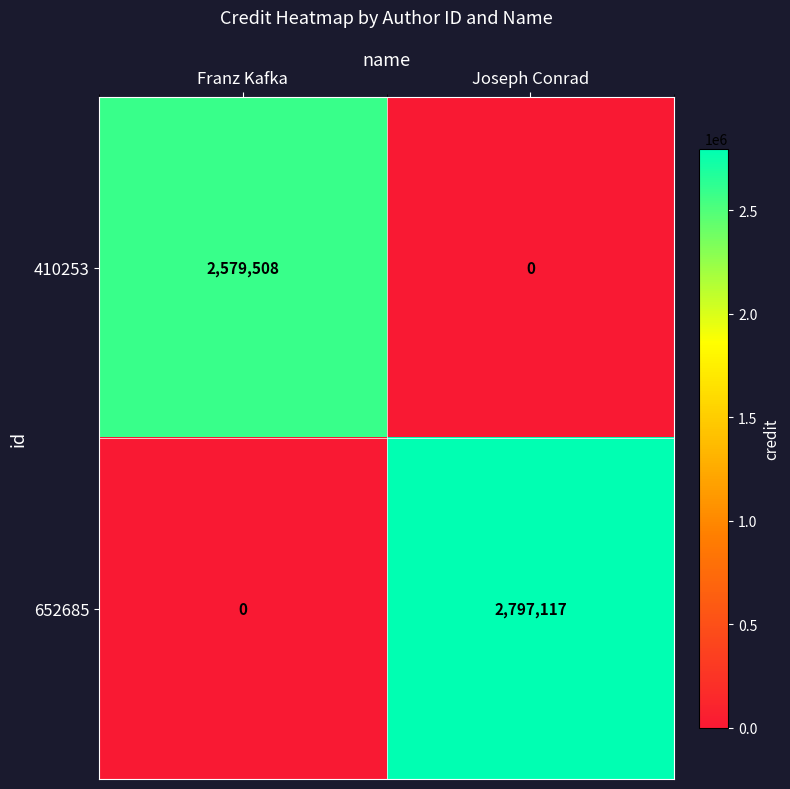

Is it true that 410253 equals 2579508 at Franz Kafka?

True